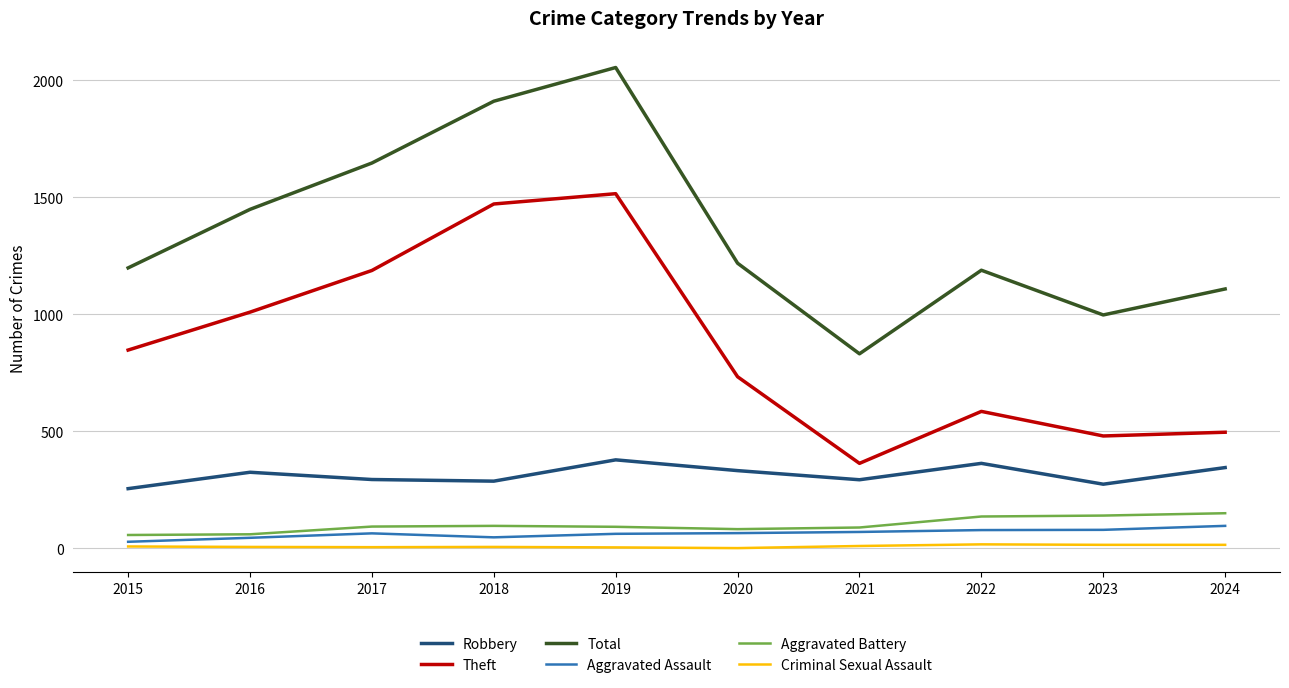

At which category is the sum across all series the highest?

2019